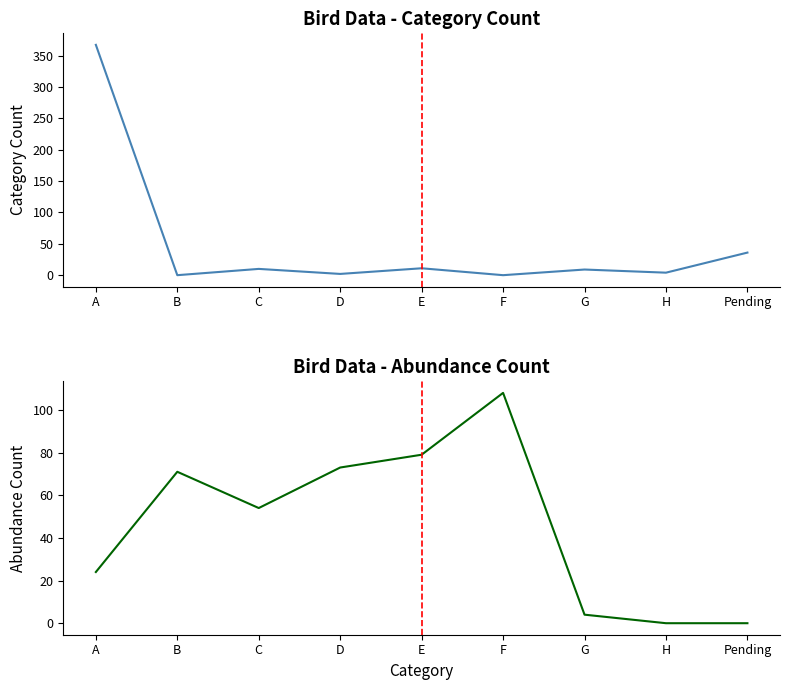

What is the spread (max minus min) of values at F?

108